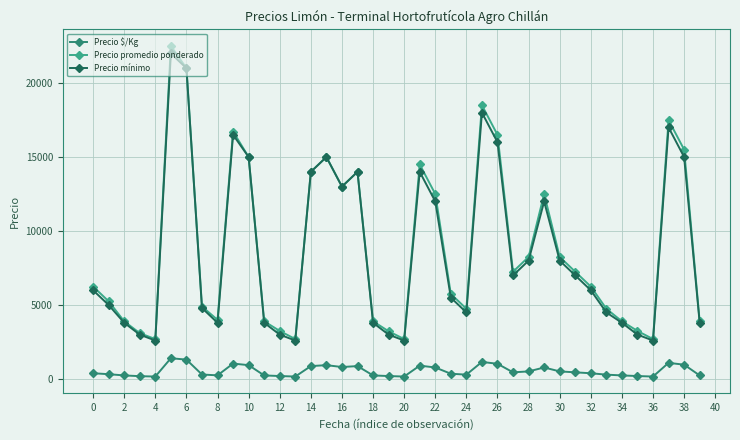

True or false: Precio $/Kg and Precio promedio ponderado cross at least once.

False